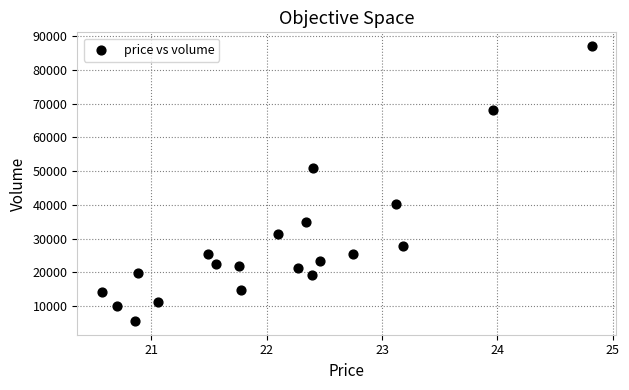

What Y value in the scatter plot is closest to 46339?

50882